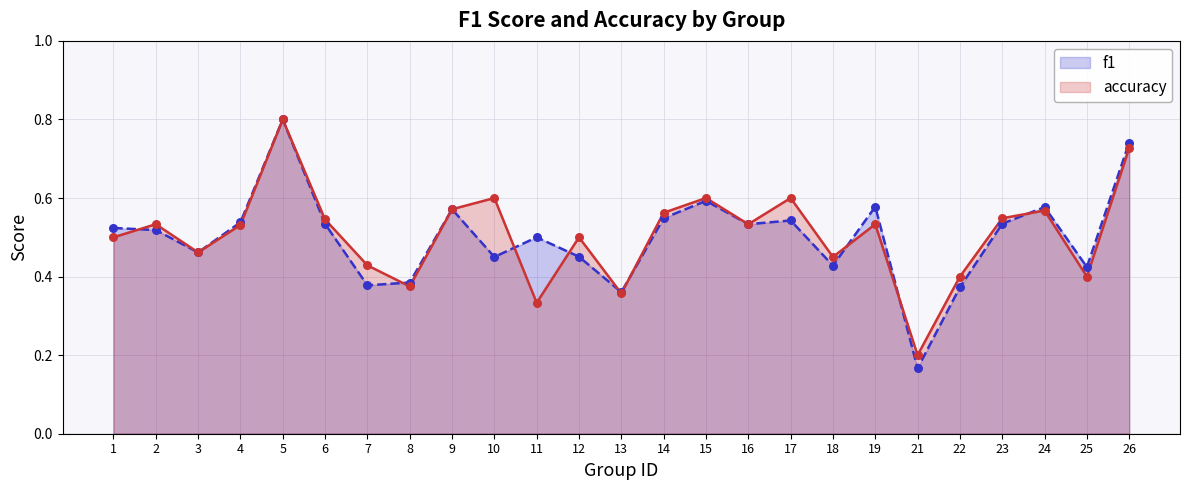

At how many categories does at least one series exceed 0?

25